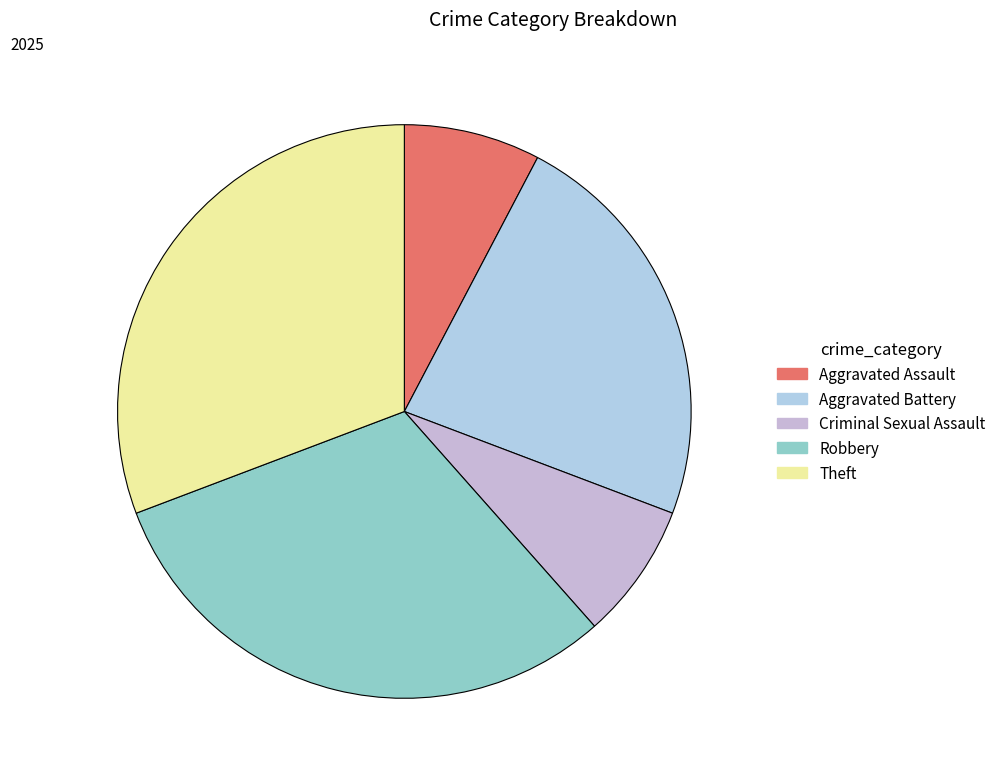

To the nearest percent, what is the difference between the Aggravated Battery and Robbery slice percentages?

8%